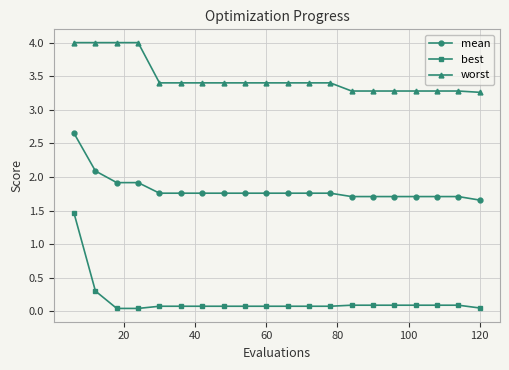

How many lines are shown in the chart?

3